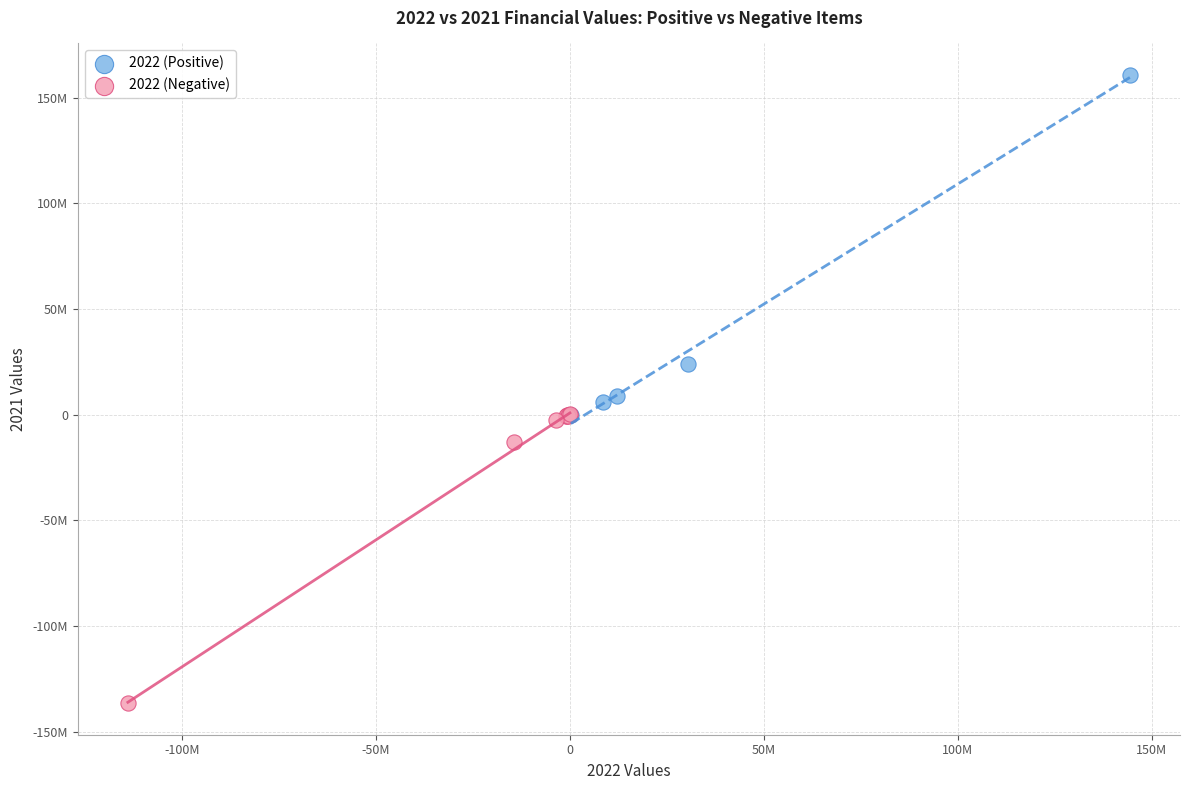

Which series has the widest spread of Y values?

2022 (Positive)